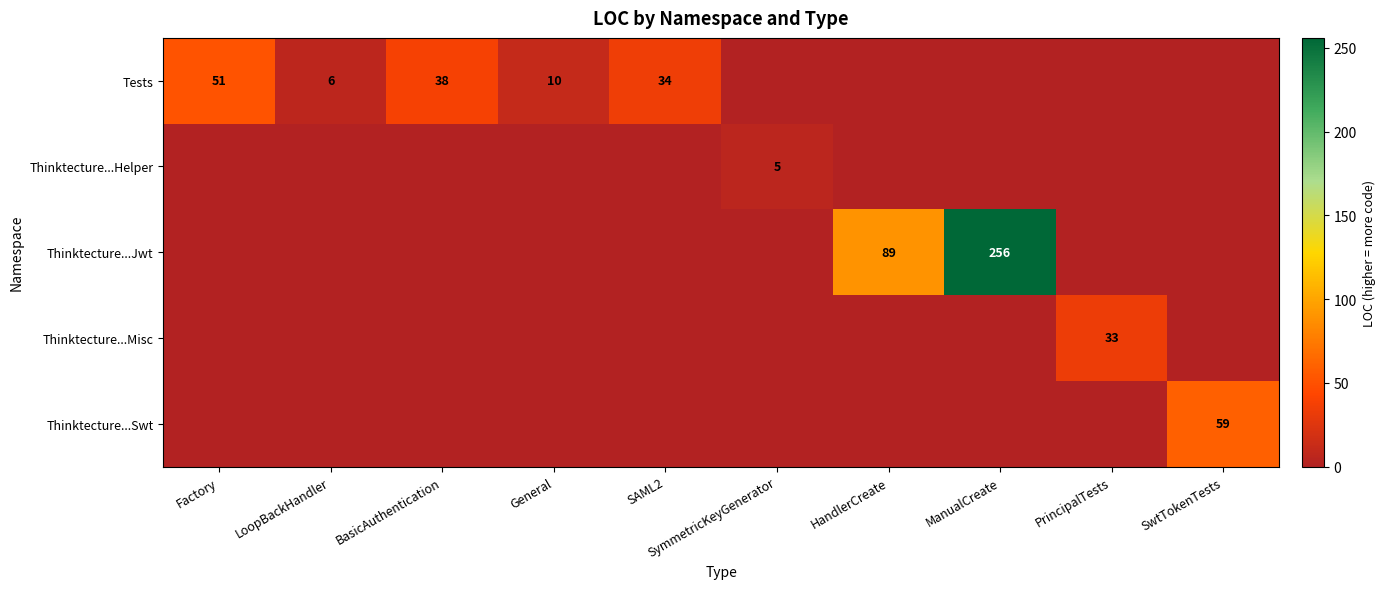

Is it true that Thinktecture...Swt equals 98 at SwtTokenTests?

False